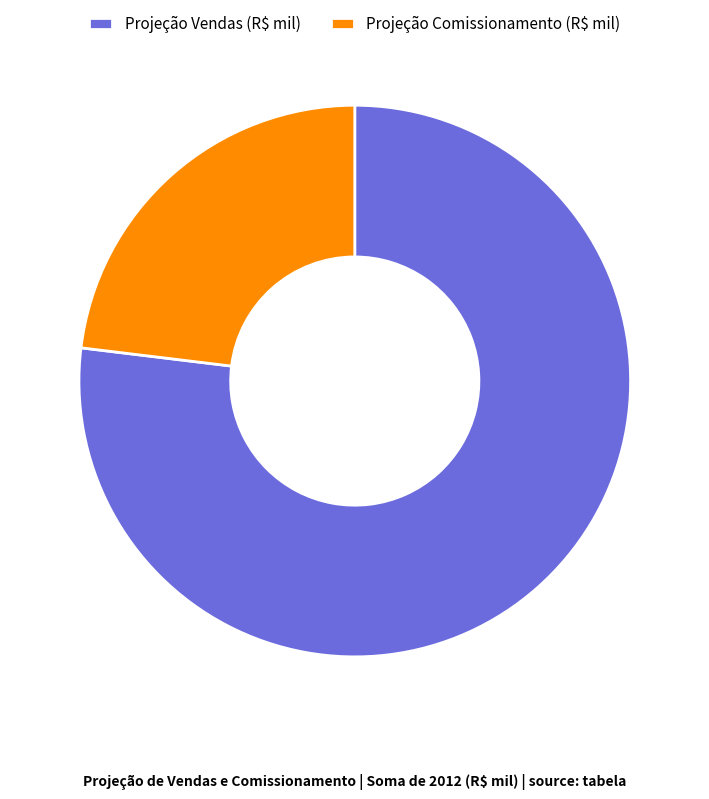

Which slice is the smallest?

Projeção Comissionamento (R$ mil)